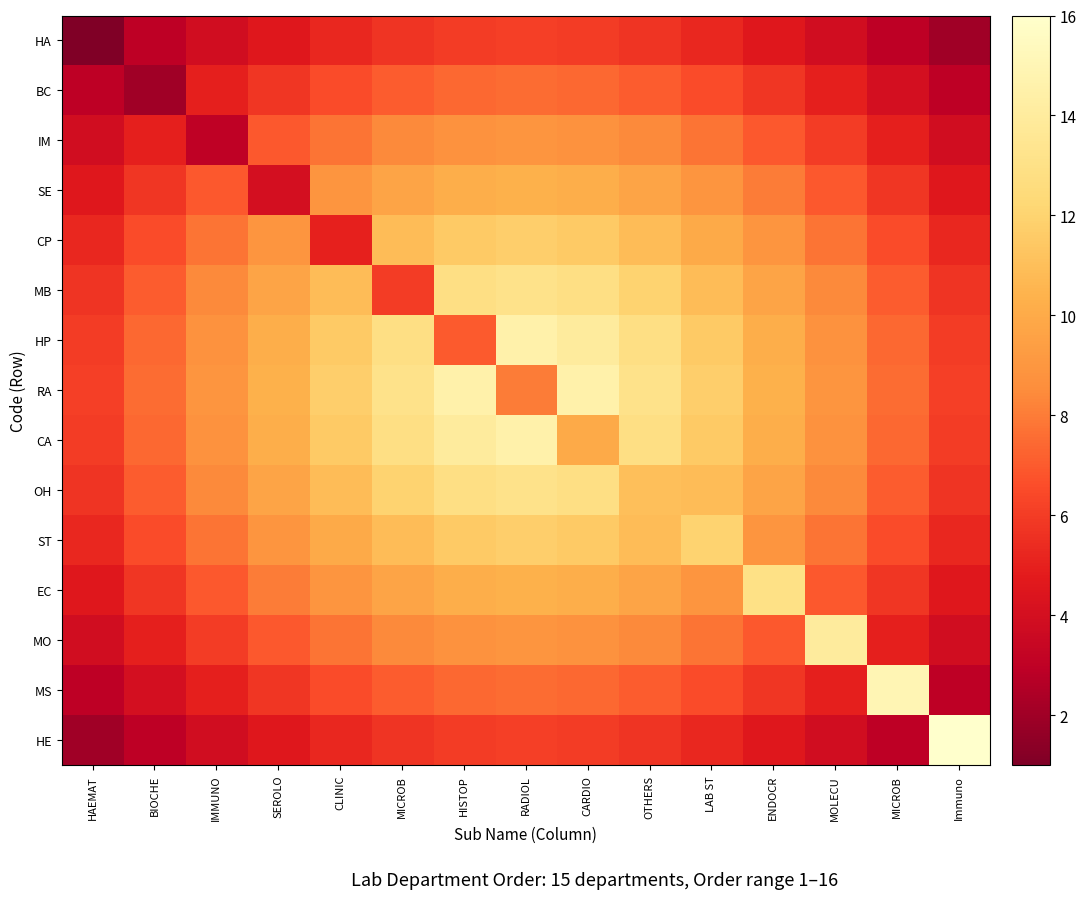

Reading right to left, list all the values displayed in this chart.

HA: Immuno=2.0	MICROB=3.0	MOLECU=3.8	ENDOCR=4.6	LAB ST=5.2	OTHERS=5.7	CARDIO=6.0	RADIOL=6.1	HISTOP=6.0	MICROB=5.7	CLINIC=5.2	SEROLO=4.6	IMMUNO=3.8	BIOCHE=3.0	HAEMAT=1.0
BC: Immuno=3.0	MICROB=4.0	MOLECU=5.0	ENDOCR=5.8	LAB ST=6.5	OTHERS=7.1	CARDIO=7.4	RADIOL=7.5	HISTOP=7.4	MICROB=7.1	CLINIC=6.5	SEROLO=5.8	IMMUNO=5.0	BIOCHE=2.0	HAEMAT=3.0
IM: Immuno=3.8	MICROB=5.0	MOLECU=6.0	ENDOCR=6.9	LAB ST=7.8	OTHERS=8.4	CARDIO=8.8	RADIOL=8.9	HISTOP=8.8	MICROB=8.4	CLINIC=7.8	SEROLO=6.9	IMMUNO=3.0	BIOCHE=5.0	HAEMAT=3.8
SE: Immuno=4.6	MICROB=5.8	MOLECU=6.9	ENDOCR=8.0	LAB ST=8.9	OTHERS=9.7	CARDIO=10.2	RADIOL=10.3	HISTOP=10.2	MICROB=9.7	CLINIC=8.9	SEROLO=4.0	IMMUNO=6.9	BIOCHE=5.8	HAEMAT=4.6
CP: Immuno=5.2	MICROB=6.5	MOLECU=7.8	ENDOCR=8.9	LAB ST=10.0	OTHERS=10.9	CARDIO=11.5	RADIOL=11.8	HISTOP=11.5	MICROB=10.9	CLINIC=5.0	SEROLO=8.9	IMMUNO=7.8	BIOCHE=6.5	HAEMAT=5.2
MB: Immuno=5.7	MICROB=7.1	MOLECU=8.4	ENDOCR=9.7	LAB ST=10.9	OTHERS=12.0	CARDIO=12.8	RADIOL=13.2	HISTOP=12.8	MICROB=6.0	CLINIC=10.9	SEROLO=9.7	IMMUNO=8.4	BIOCHE=7.1	HAEMAT=5.7
HP: Immuno=6.0	MICROB=7.4	MOLECU=8.8	ENDOCR=10.2	LAB ST=11.5	OTHERS=12.8	CARDIO=14.0	RADIOL=14.6	HISTOP=7.0	MICROB=12.8	CLINIC=11.5	SEROLO=10.2	IMMUNO=8.8	BIOCHE=7.4	HAEMAT=6.0
RA: Immuno=6.1	MICROB=7.5	MOLECU=8.9	ENDOCR=10.3	LAB ST=11.8	OTHERS=13.2	CARDIO=14.6	RADIOL=8.0	HISTOP=14.6	MICROB=13.2	CLINIC=11.8	SEROLO=10.3	IMMUNO=8.9	BIOCHE=7.5	HAEMAT=6.1
CA: Immuno=6.0	MICROB=7.4	MOLECU=8.8	ENDOCR=10.2	LAB ST=11.5	OTHERS=12.8	CARDIO=10.0	RADIOL=14.6	HISTOP=14.0	MICROB=12.8	CLINIC=11.5	SEROLO=10.2	IMMUNO=8.8	BIOCHE=7.4	HAEMAT=6.0
OH: Immuno=5.7	MICROB=7.1	MOLECU=8.4	ENDOCR=9.7	LAB ST=10.9	OTHERS=11.0	CARDIO=12.8	RADIOL=13.2	HISTOP=12.8	MICROB=12.0	CLINIC=10.9	SEROLO=9.7	IMMUNO=8.4	BIOCHE=7.1	HAEMAT=5.7
ST: Immuno=5.2	MICROB=6.5	MOLECU=7.8	ENDOCR=8.9	LAB ST=12.0	OTHERS=10.9	CARDIO=11.5	RADIOL=11.8	HISTOP=11.5	MICROB=10.9	CLINIC=10.0	SEROLO=8.9	IMMUNO=7.8	BIOCHE=6.5	HAEMAT=5.2
EC: Immuno=4.6	MICROB=5.8	MOLECU=6.9	ENDOCR=13.0	LAB ST=8.9	OTHERS=9.7	CARDIO=10.2	RADIOL=10.3	HISTOP=10.2	MICROB=9.7	CLINIC=8.9	SEROLO=8.0	IMMUNO=6.9	BIOCHE=5.8	HAEMAT=4.6
MO: Immuno=3.8	MICROB=5.0	MOLECU=14.0	ENDOCR=6.9	LAB ST=7.8	OTHERS=8.4	CARDIO=8.8	RADIOL=8.9	HISTOP=8.8	MICROB=8.4	CLINIC=7.8	SEROLO=6.9	IMMUNO=6.0	BIOCHE=5.0	HAEMAT=3.8
MS: Immuno=3.0	MICROB=15.0	MOLECU=5.0	ENDOCR=5.8	LAB ST=6.5	OTHERS=7.1	CARDIO=7.4	RADIOL=7.5	HISTOP=7.4	MICROB=7.1	CLINIC=6.5	SEROLO=5.8	IMMUNO=5.0	BIOCHE=4.0	HAEMAT=3.0
HE: Immuno=16.0	MICROB=3.0	MOLECU=3.8	ENDOCR=4.6	LAB ST=5.2	OTHERS=5.7	CARDIO=6.0	RADIOL=6.1	HISTOP=6.0	MICROB=5.7	CLINIC=5.2	SEROLO=4.6	IMMUNO=3.8	BIOCHE=3.0	HAEMAT=2.0